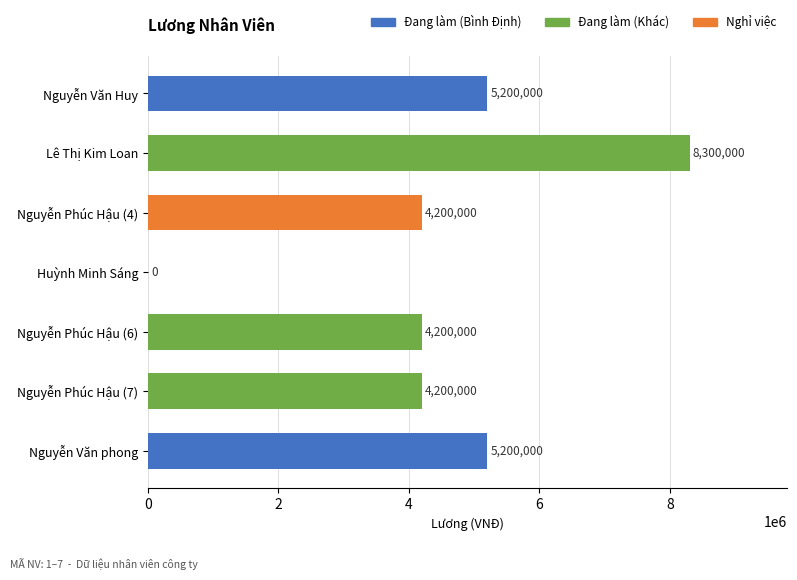

At which category does the chart reach its peak across all series?

Lê Thị Kim Loan